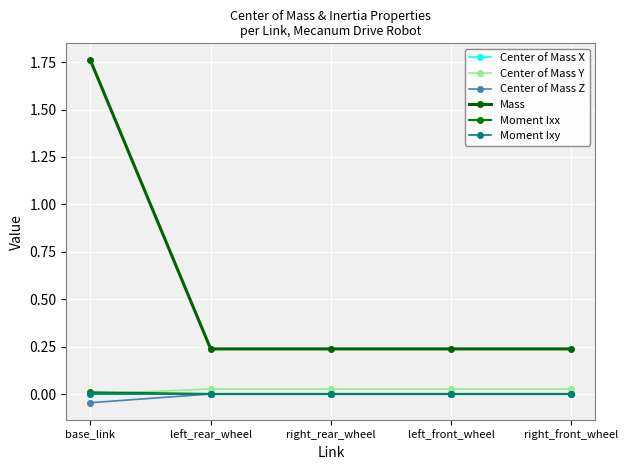

How many lines are shown in the chart?

6